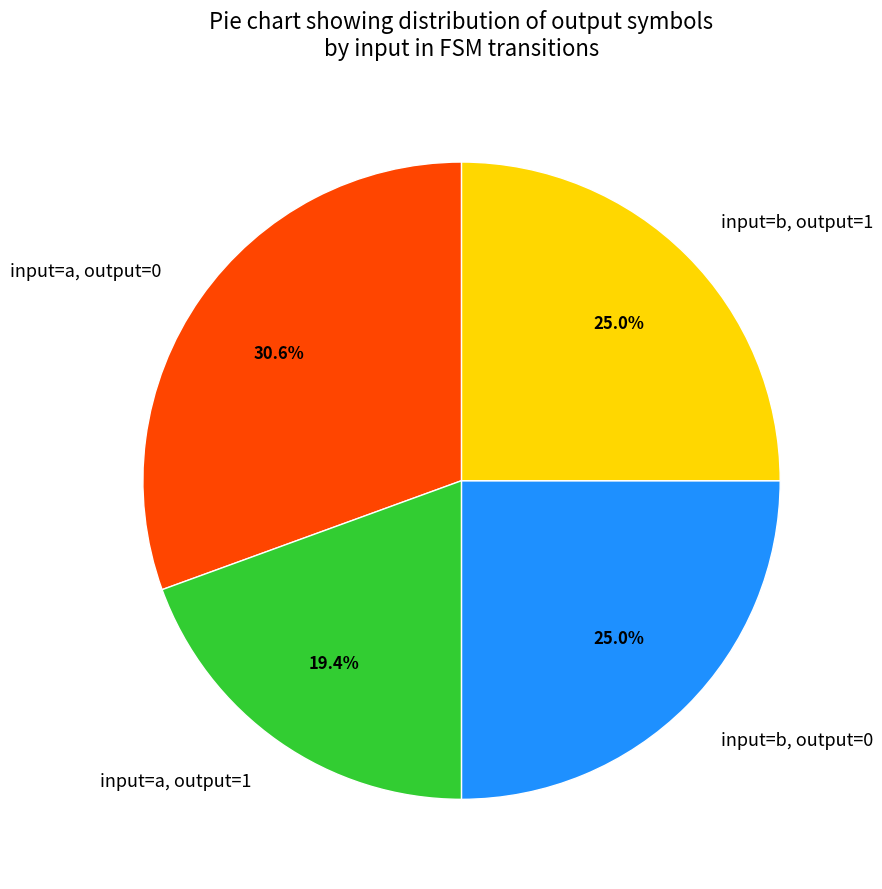

What portion of the pie excludes input=a, output=1?

80.6%